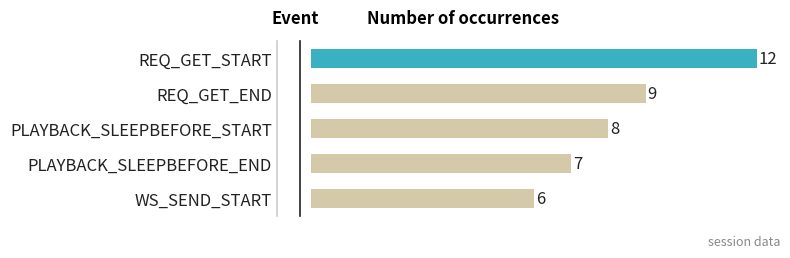

Count the values in the range 7 to 9.

3